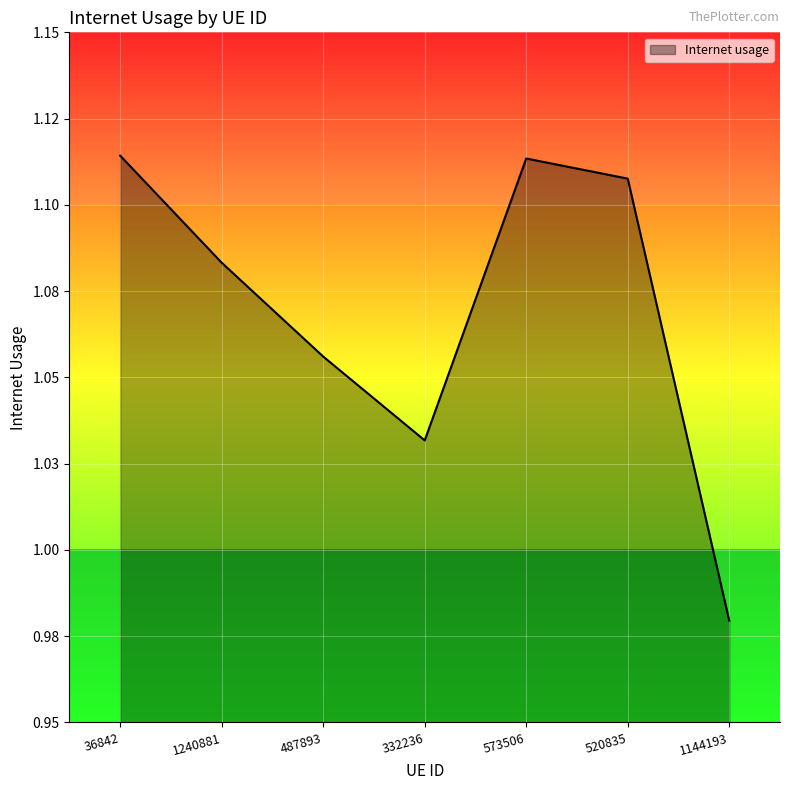

What is the change in value from 1240881 to 1144193?

-0.1